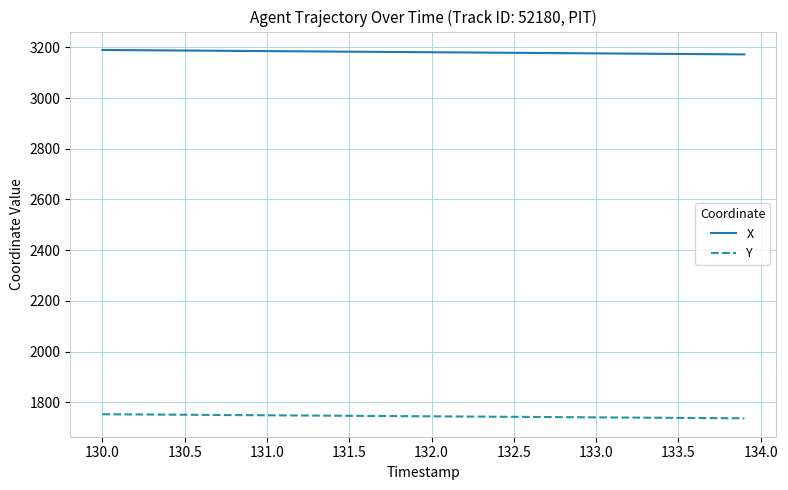

Rank the series by their average value, from lowest to highest.

Y, X